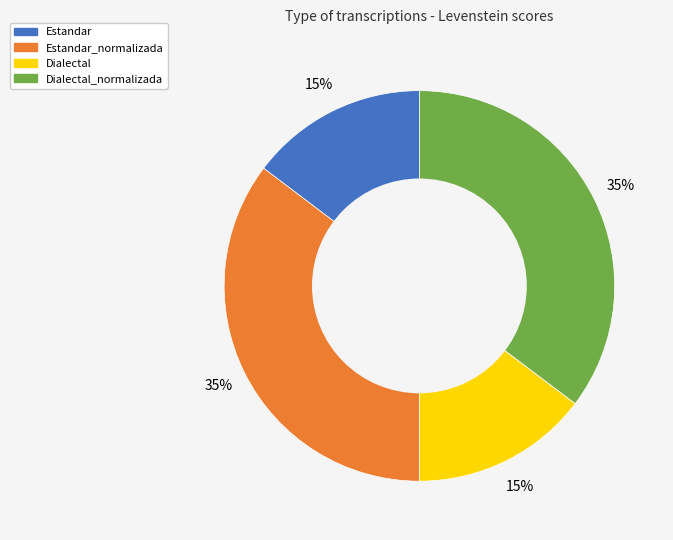

Is there any slice that represents more than half of the pie?

No